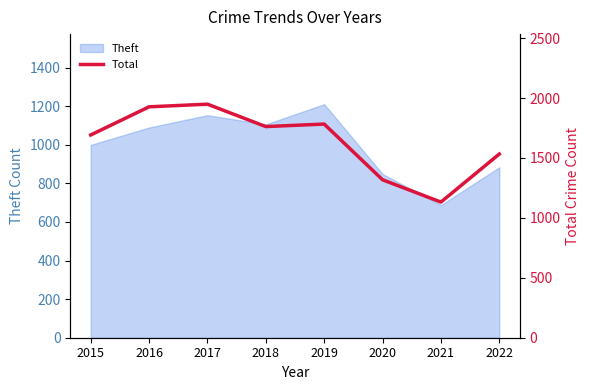

At which label does the data first exceed 1762?

2016